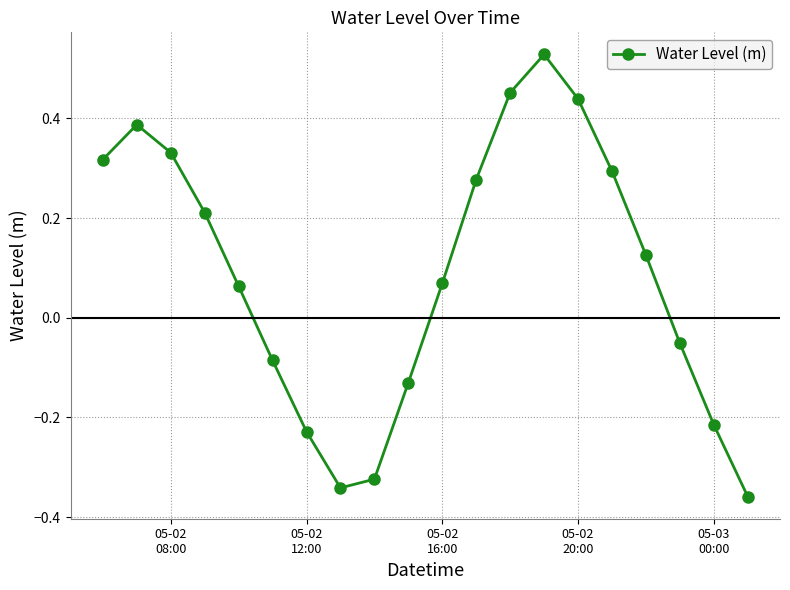

True or false: the data has more than 2 interior local peaks.

False